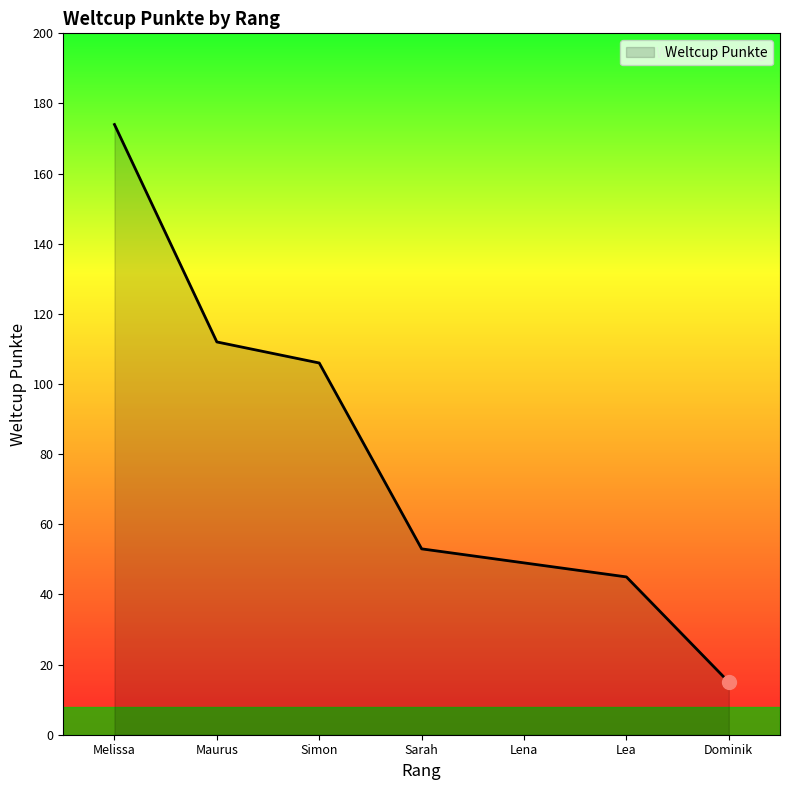

At which label is the value closest to 94?

Simon